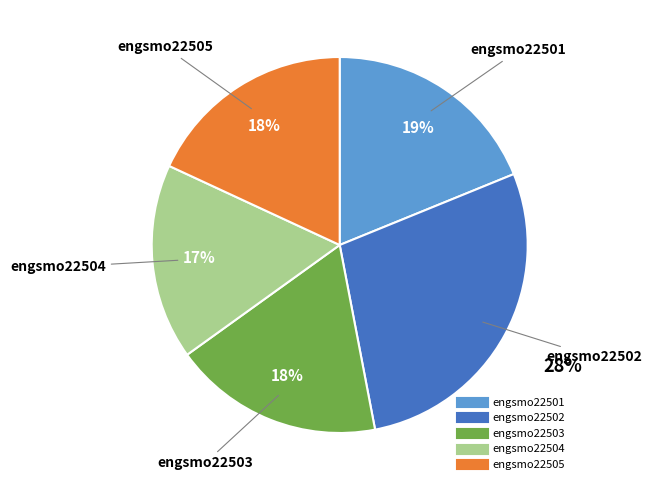

Which has a higher value, engsmo22502 or engsmo22504?

engsmo22502